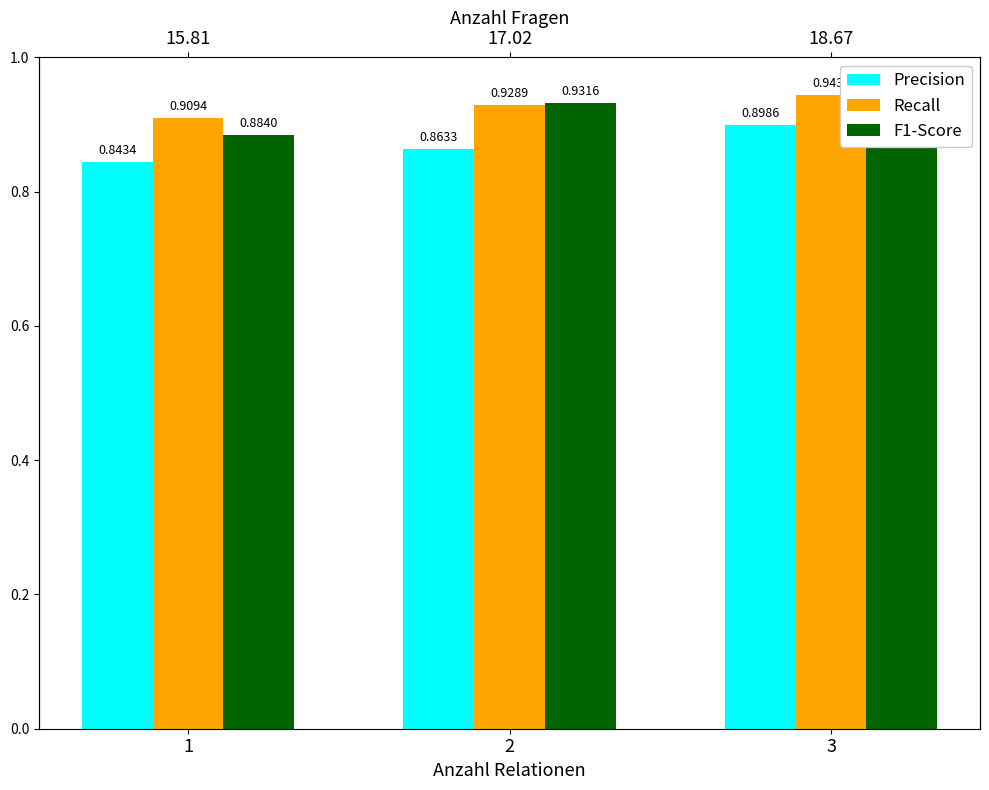

Reading left to right, transcribe all the data shown in this chart.

Precision: 0.8	0.9	0.9
Recall: 0.9	0.9	0.9
F1-Score: 0.9	0.9	0.9